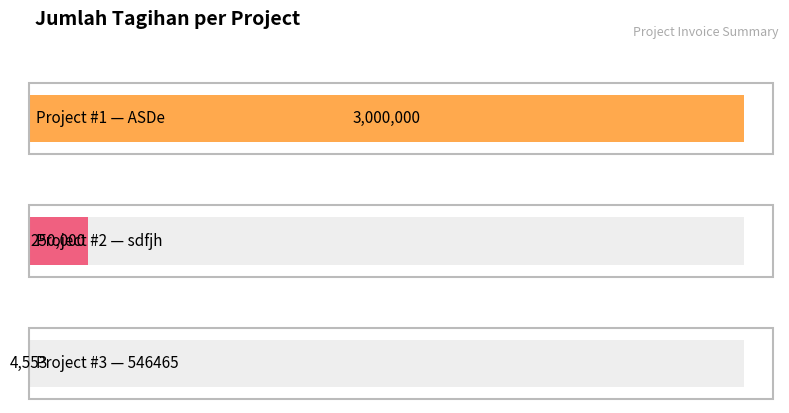

What is the greatest value displayed?

3000000